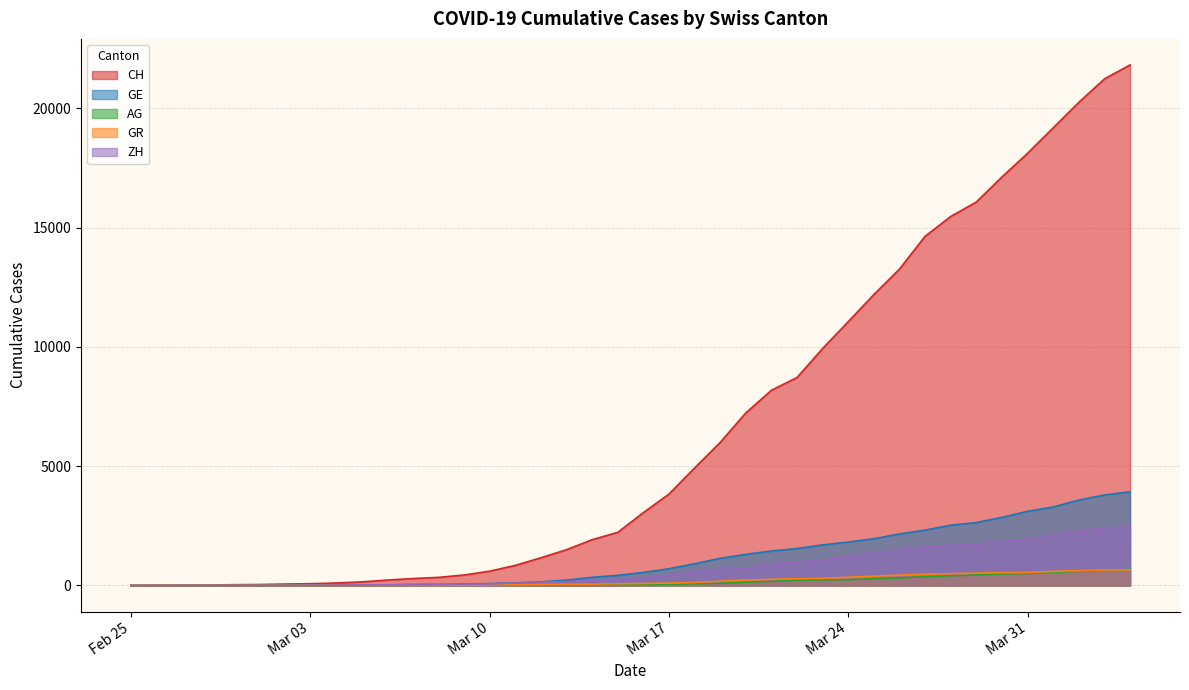

What is the spread (max minus min) of values at 2020-02-28?

19